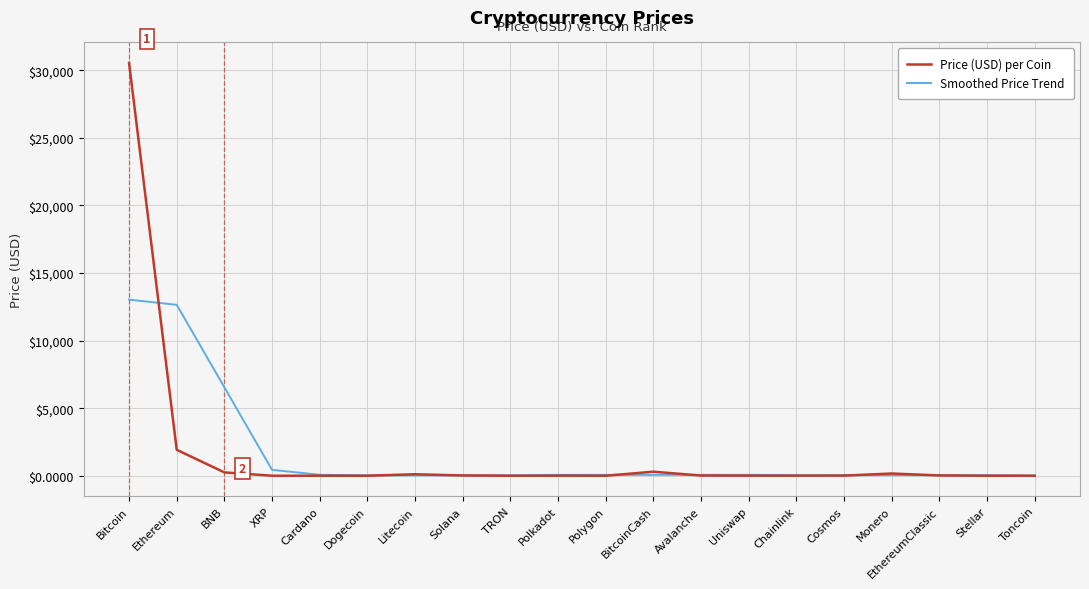

What is the sum of all Smoothed Price Trend values?

33355.5